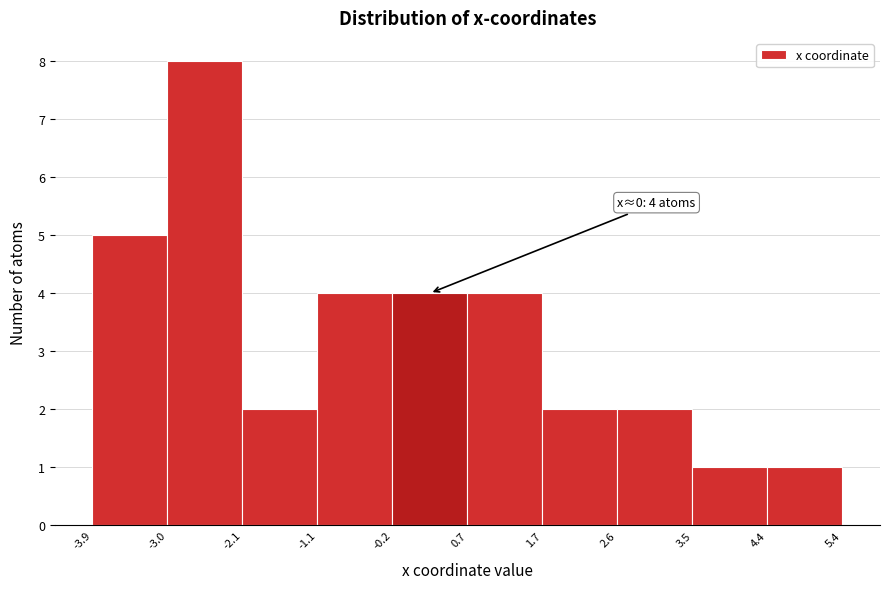

Over which range of the x-axis is the bar tallest?

-3.0 to -2.1